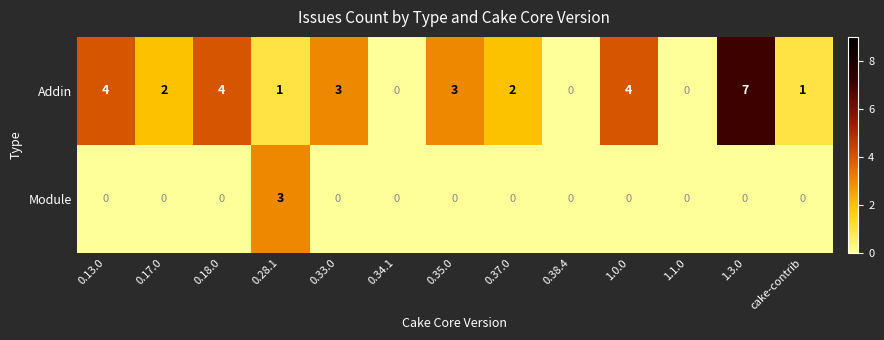

What is the highest value of the Module series?

3